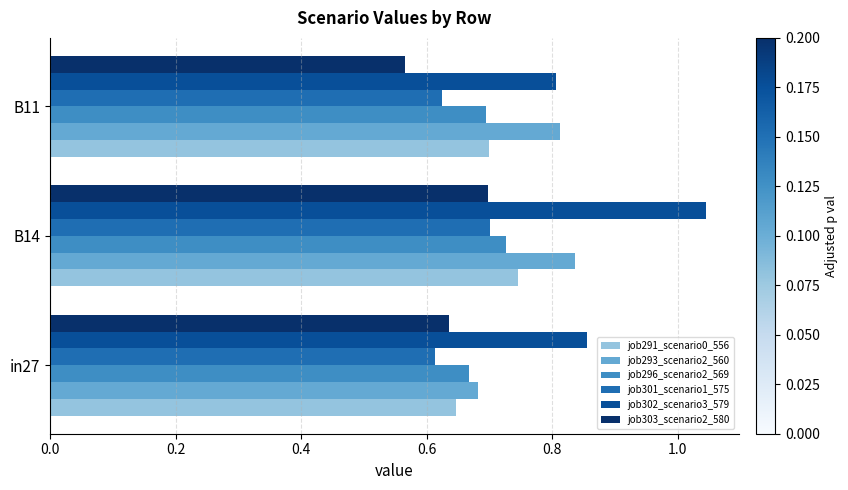

Which series has the largest total across all categories?

job302_scenario3_579